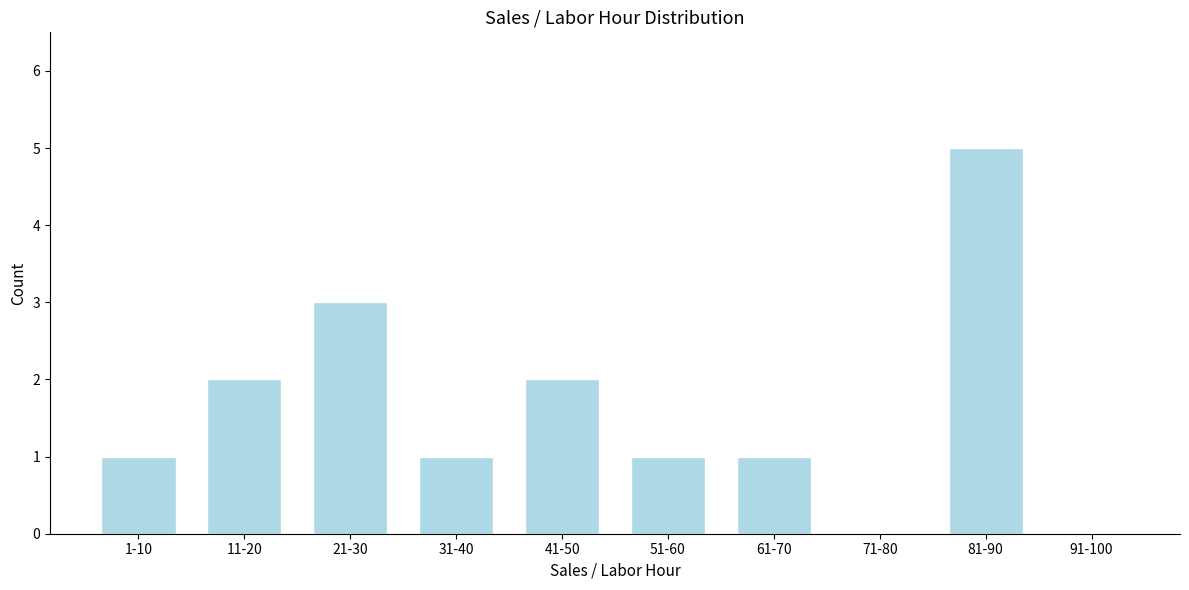

Reading left to right, list all the values displayed in this chart.

1-10=1	11-20=2	21-30=3	31-40=1	41-50=2	51-60=1	61-70=1	71-80=0	81-90=5	91-100=0